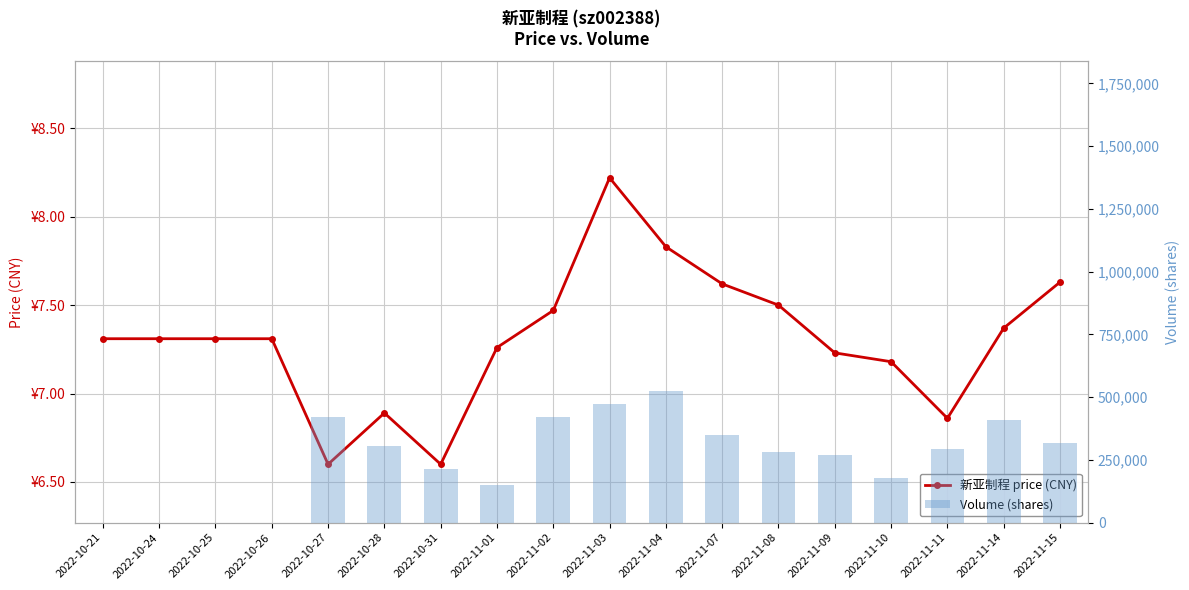

Which label corresponds to the largest value in the chart?

2022-11-04